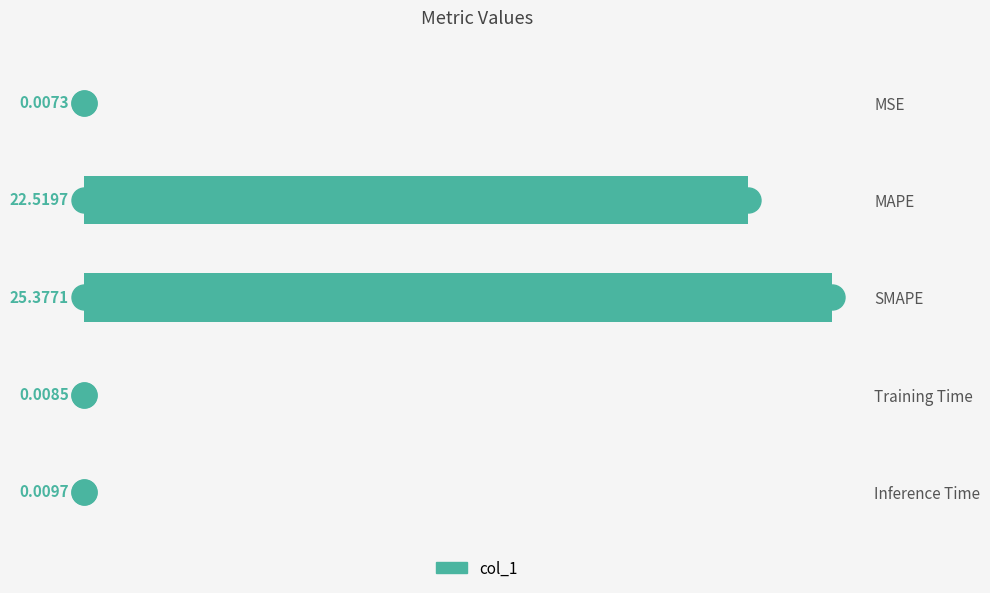

Between Inference Time and MAPE, which is larger?

MAPE